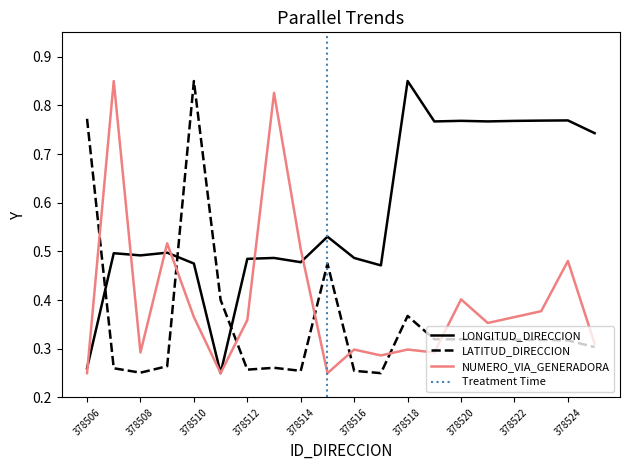

True or false: LONGITUD_DIRECCION and LATITUD_DIRECCION cross at least once.

True